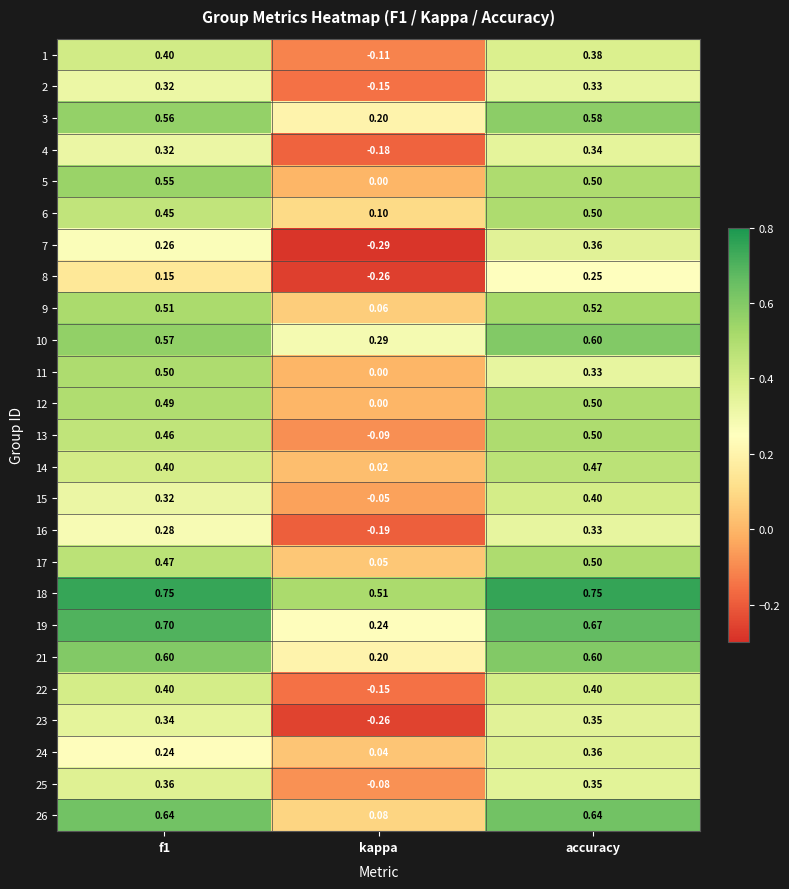

Which category has the lowest value in the 21 series?

kappa